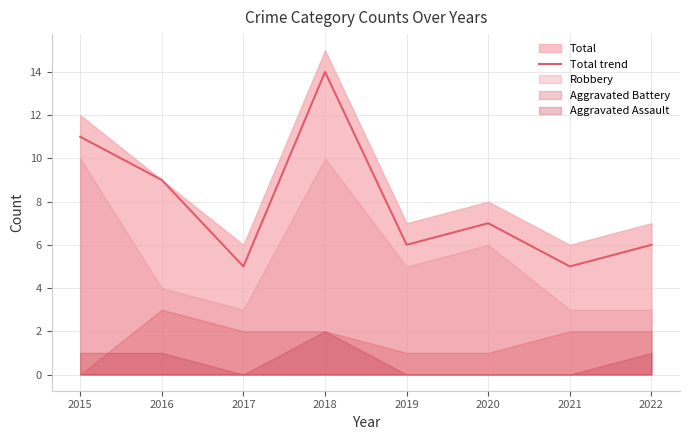

What is the value of the 5th point from the left?

6